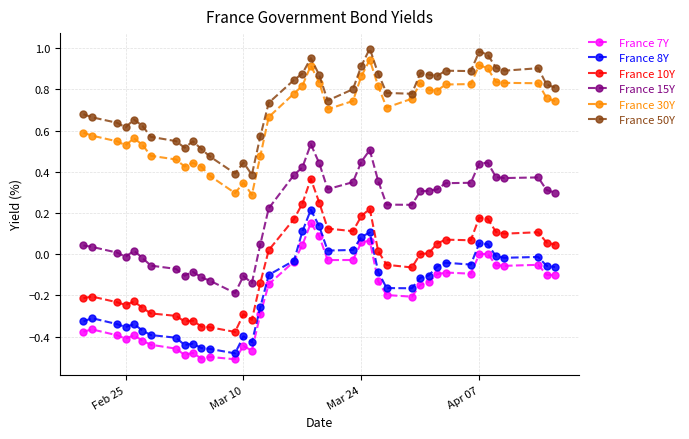

Rank the series by their maximum value, from lowest to highest.

France 7Y, France 8Y, France 10Y, France 15Y, France 30Y, France 50Y